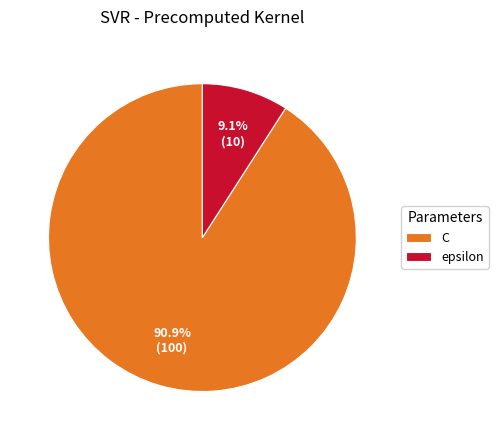

Is there a majority slice in this chart?

Yes